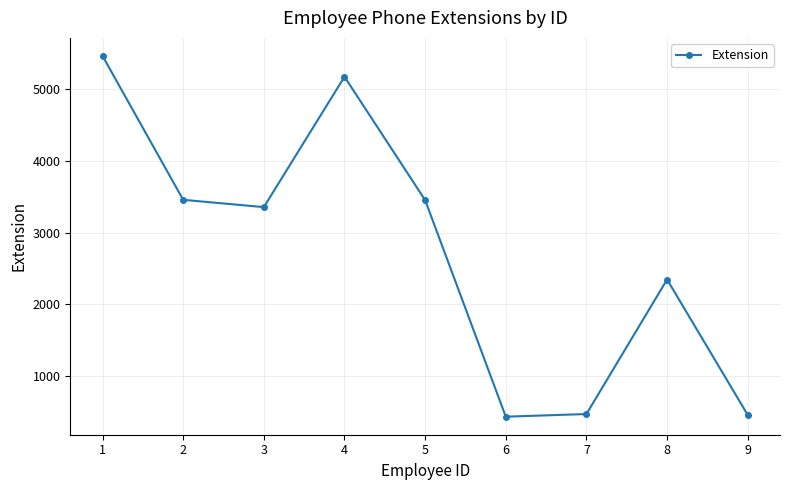

How many lines are shown in the chart?

1